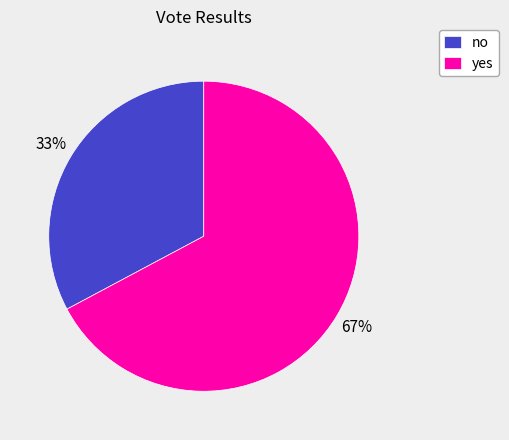

What percentage is the yes slice, to the nearest percent?

67%